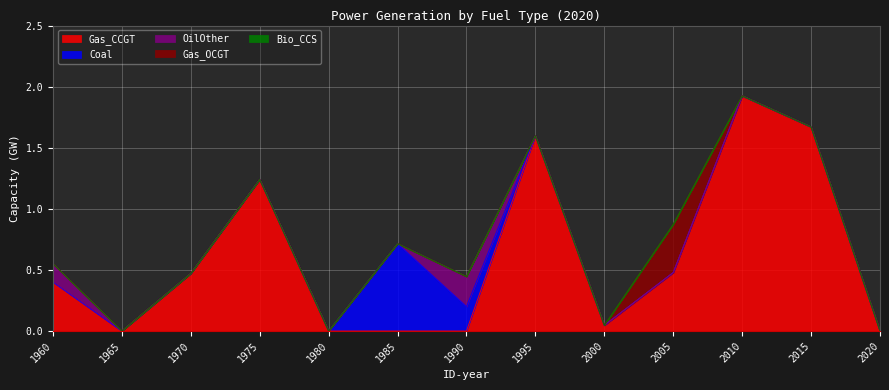

What is the difference between the second highest and minimum values in the OilOther series?

0.1